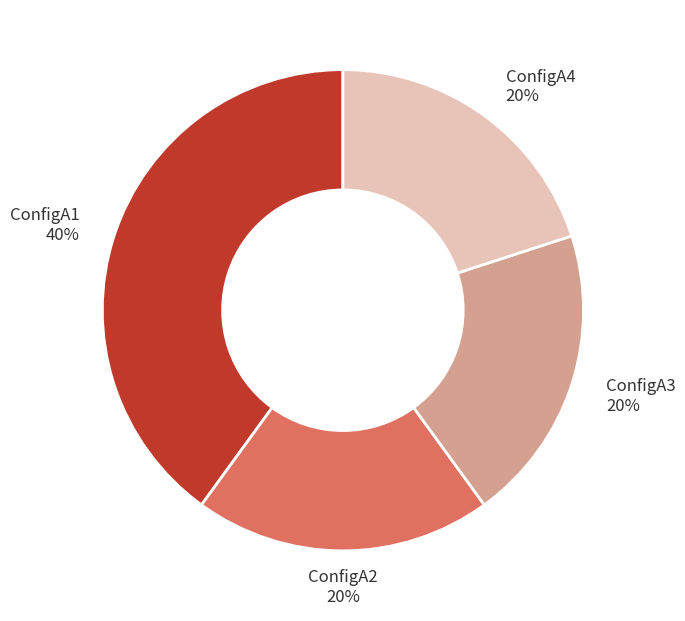

How many segments does this pie chart have?

4